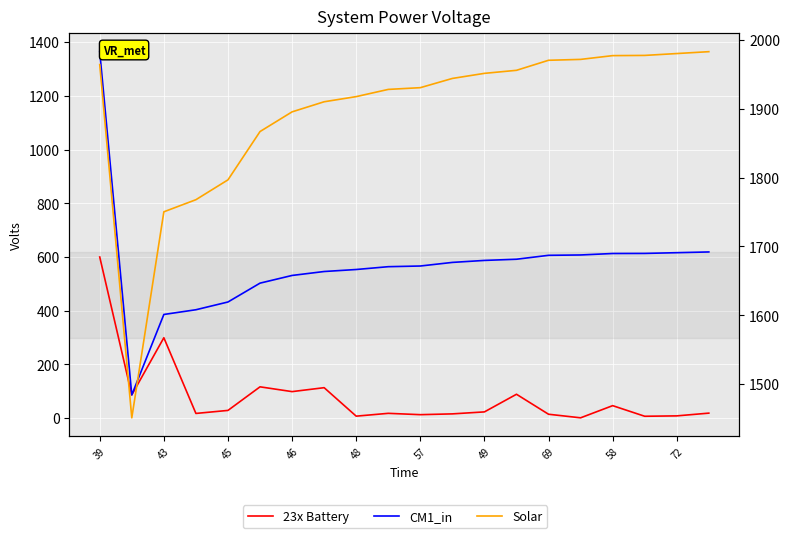

True or false: CM1_in and 23x Battery intersect in this chart.

False